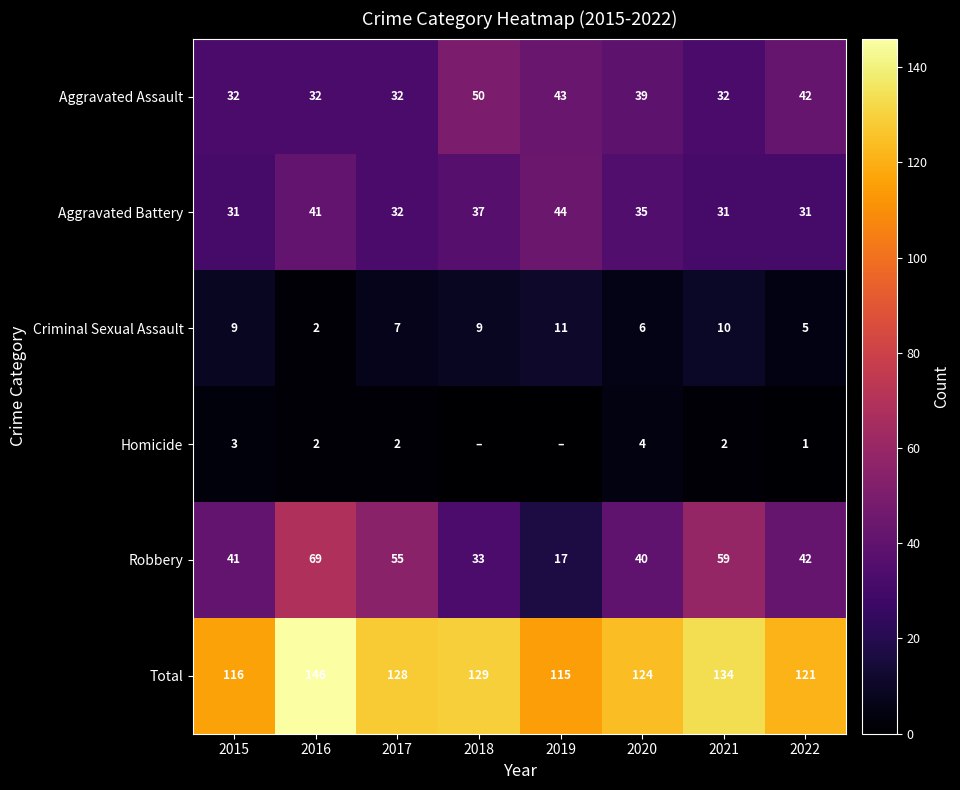

Which has a higher value, 2015 or 2021?

2015